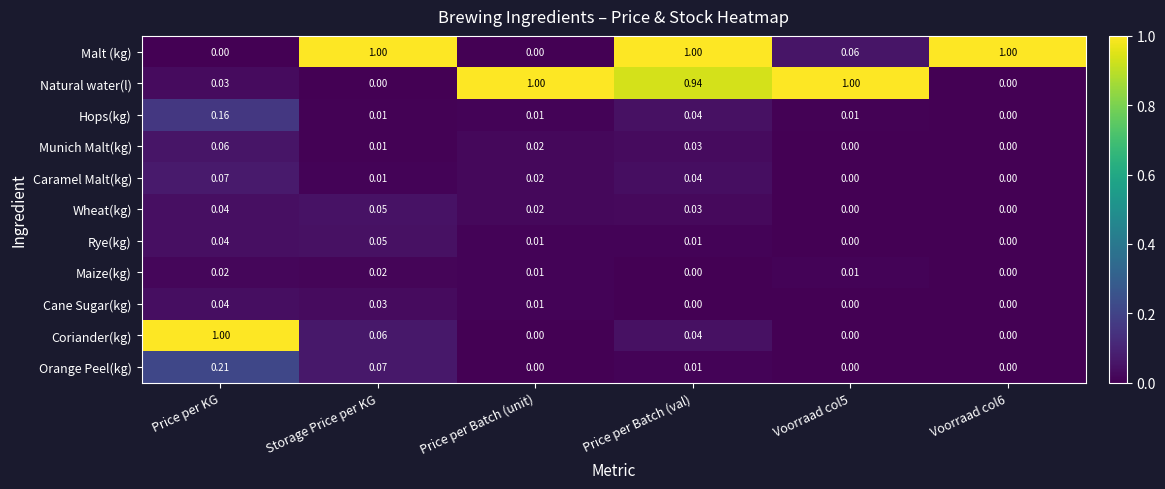

Which series changed the most between Voorraad col5 and Voorraad col6?

Natural water(l)